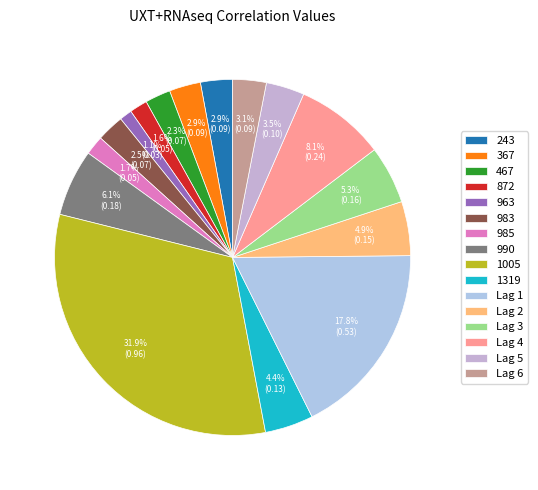

How many slices are in this pie chart?

16